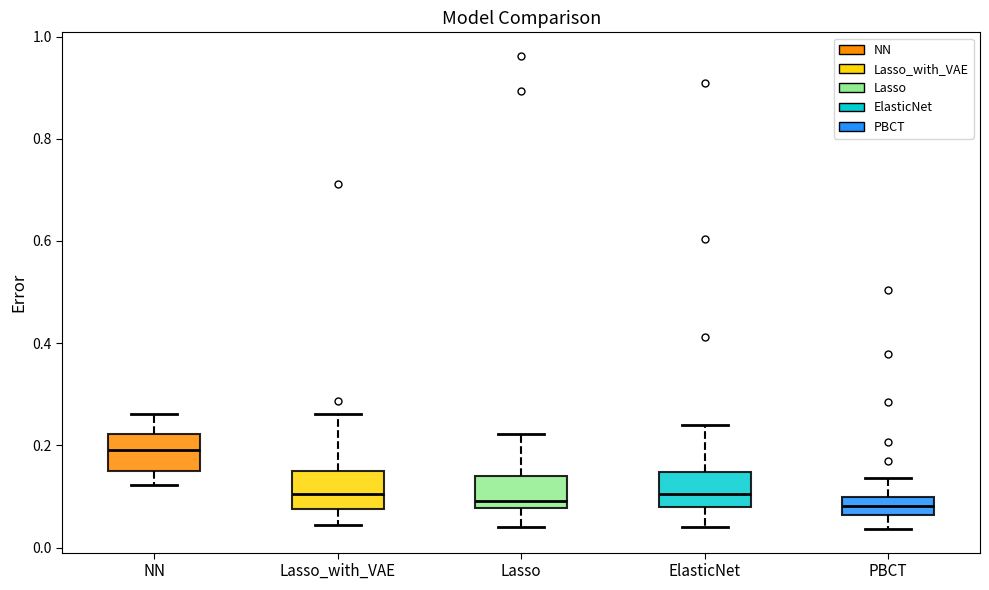

Reading left to right, read every box against the y-axis: the position of its median line, the range the box covers, and the ends of its whiskers. The values are not printed on the chart, so give them approximately, as read against the axis.

NN: median 0.20, box 0.16 to 0.22, whiskers 0.12 to 0.26
Lasso_with_VAE: median 0.10, box 0.08 to 0.16, whiskers 0.04 to 0.26
Lasso: median 0.10, box 0.08 to 0.14, whiskers 0.04 to 0.22
ElasticNet: median 0.10, box 0.08 to 0.14, whiskers 0.04 to 0.24
PBCT: median 0.08, box 0.06 to 0.10, whiskers 0.04 to 0.14